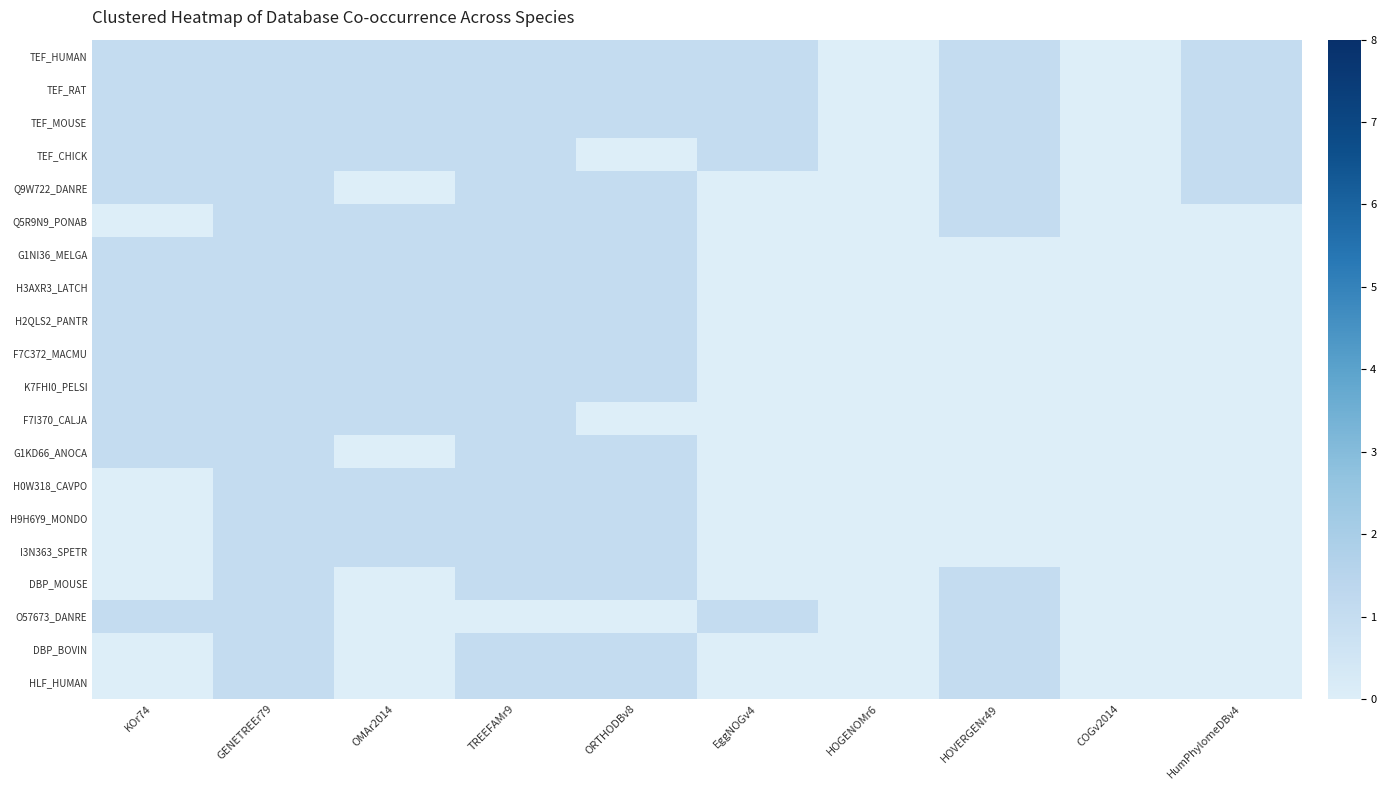

List the series in order of their peak value, highest first.

TEF_HUMAN, TEF_RAT, TEF_MOUSE, TEF_CHICK, Q9W722_DANRE, Q5R9N9_PONAB, G1NI36_MELGA, H3AXR3_LATCH, H2QLS2_PANTR, F7C372_MACMU, K7FHI0_PELSI, F7I370_CALJA, G1KD66_ANOCA, H0W318_CAVPO, H9H6Y9_MONDO, I3N363_SPETR, DBP_MOUSE, O57673_DANRE, DBP_BOVIN, HLF_HUMAN